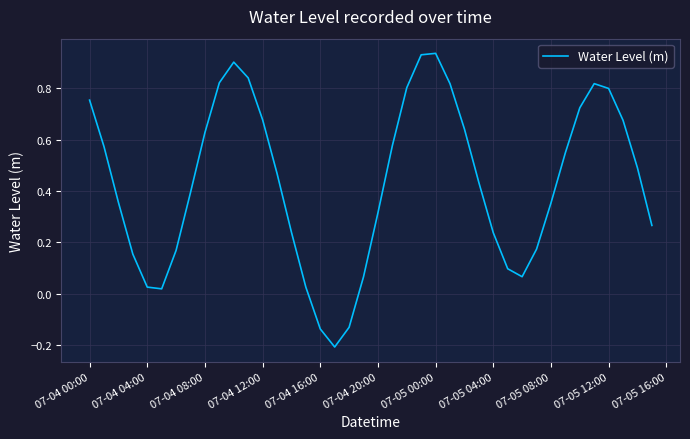

How many lines are shown in the chart?

1